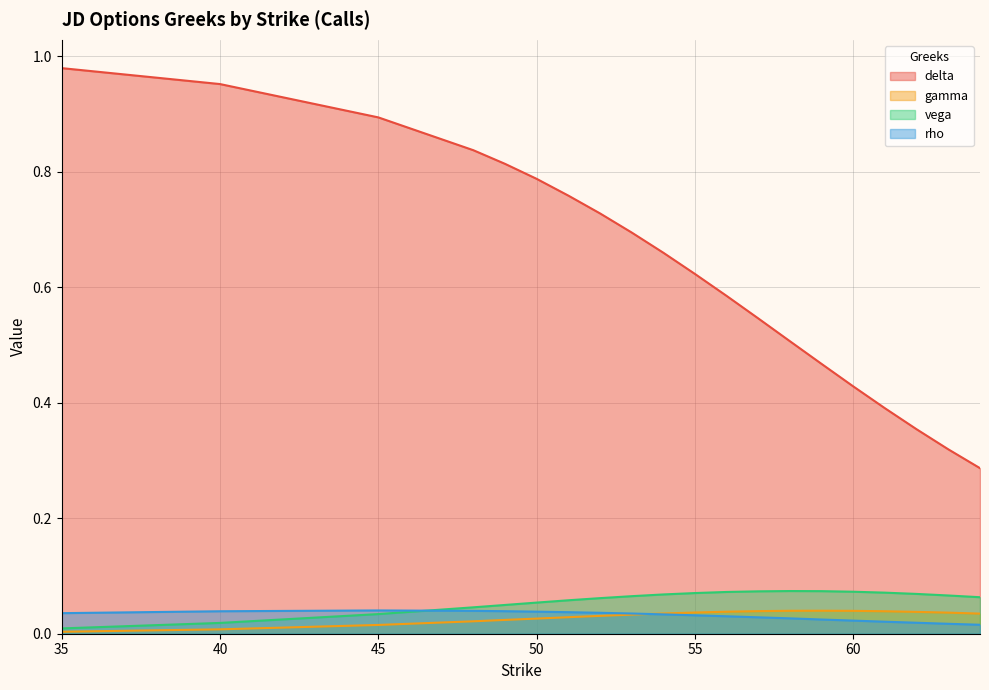

What is the maximum value shown in the chart?

1.0